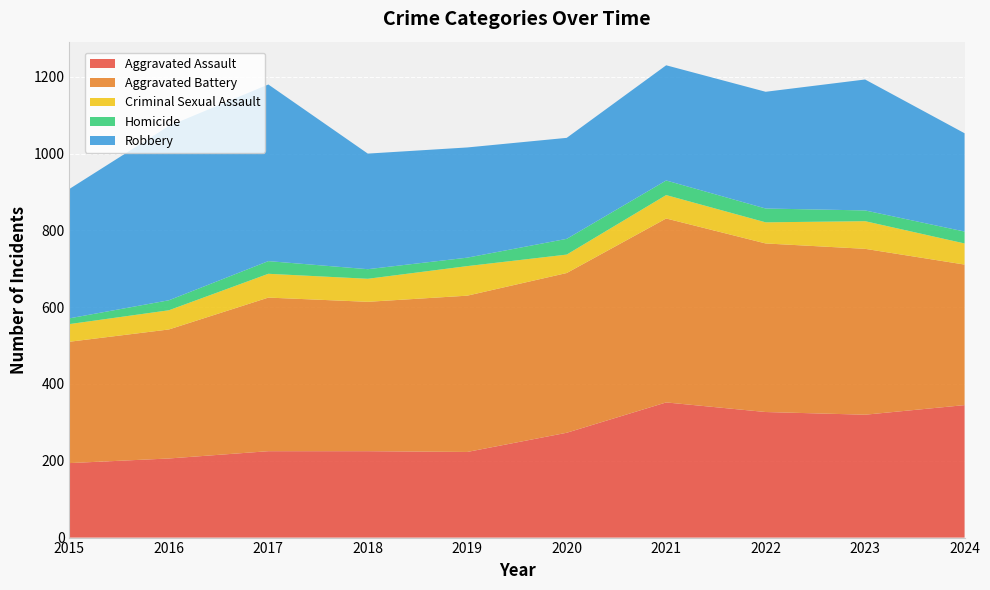

Reading left to right, what are all the values shown in this chart?

Aggravated Assault: 194	206	225	225	223	273	352	327	320	345
Aggravated Battery: 316	336	400	389	407	416	479	439	432	366
Criminal Sexual Assault: 46	50	62	60	77	48	61	55	72	55
Homicide: 15	26	33	25	22	41	38	36	28	31
Robbery: 337	454	460	301	287	263	300	304	341	256